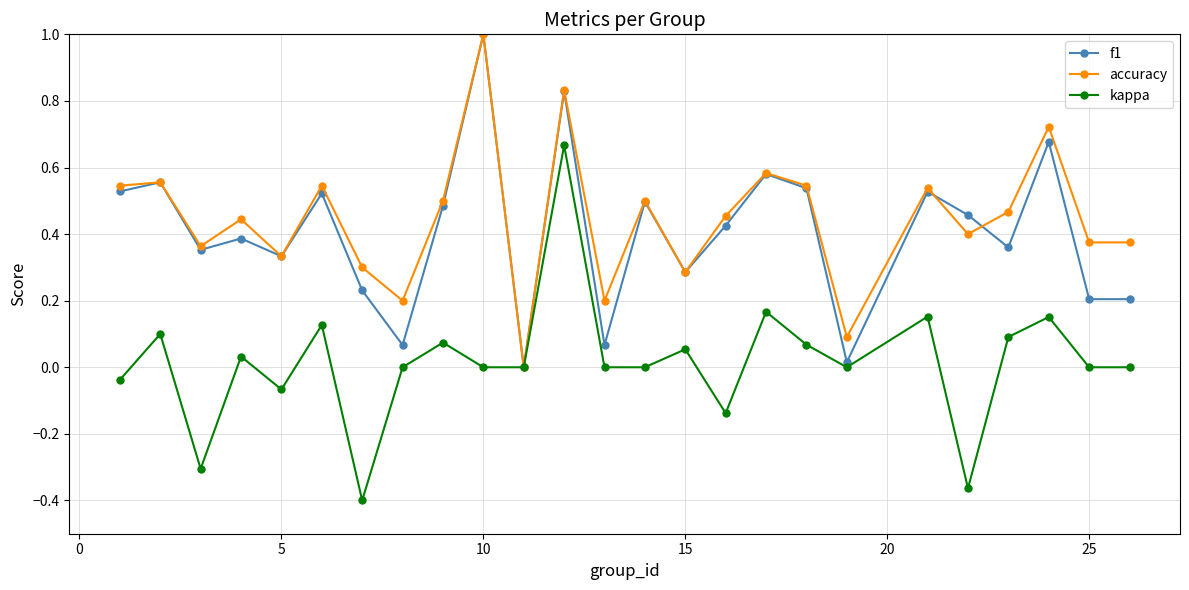

Which series has the widest spread of values?

kappa